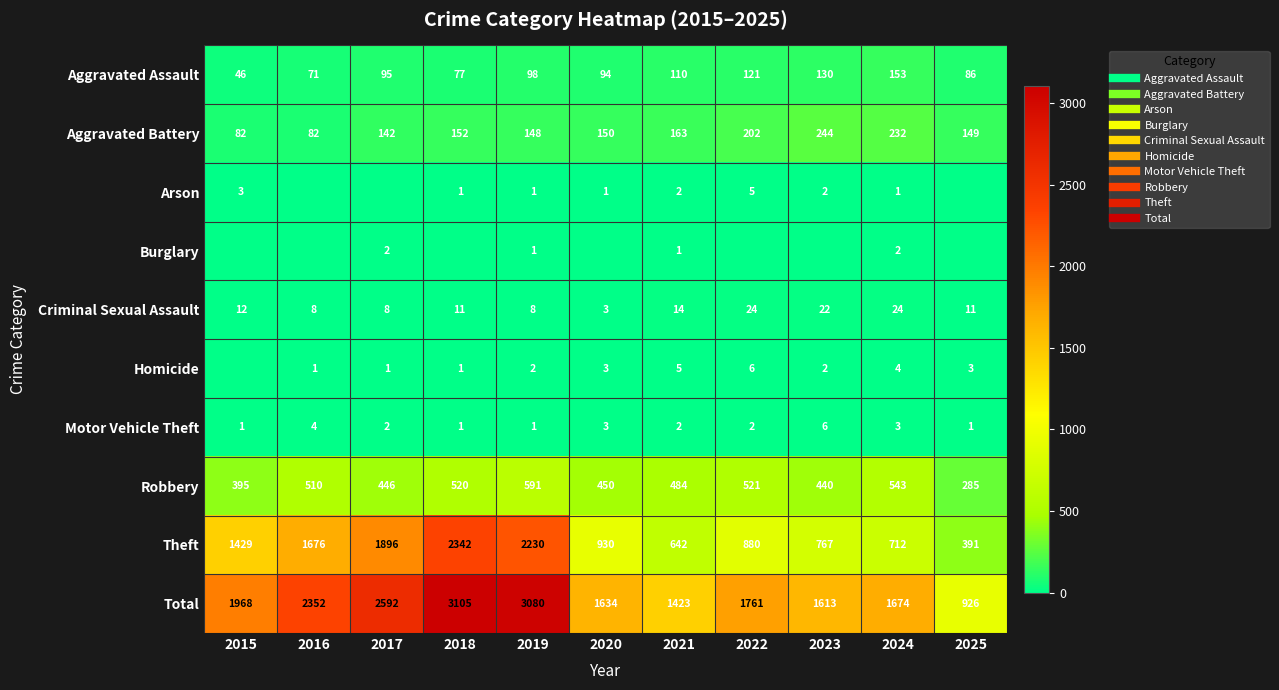

What is the total value across all series at 2019?

6160